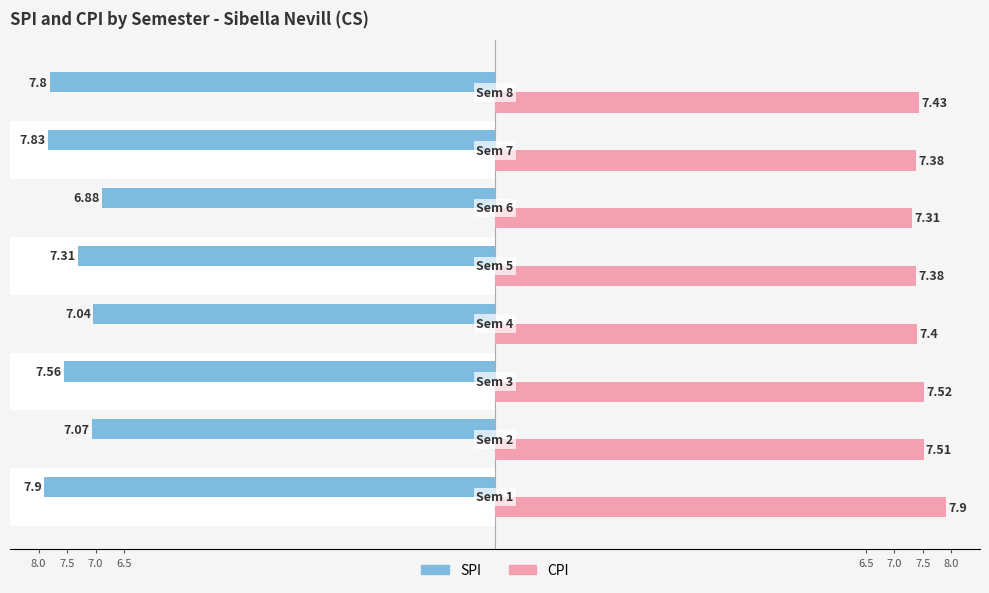

How many bars are there in total?

16